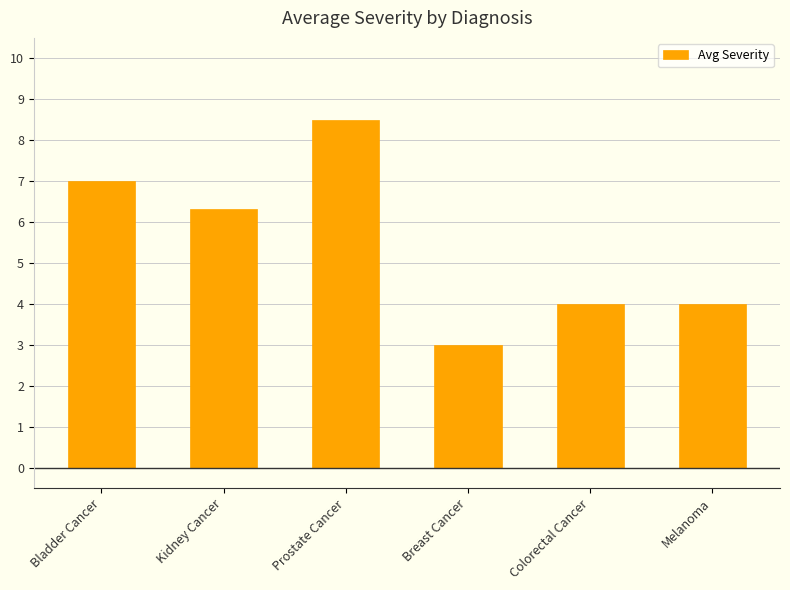

Reading left to right, transcribe all the data shown in this chart.

Bladder Cancer=7.0	Kidney Cancer=6.3	Prostate Cancer=8.5	Breast Cancer=3.0	Colorectal Cancer=4.0	Melanoma=4.0